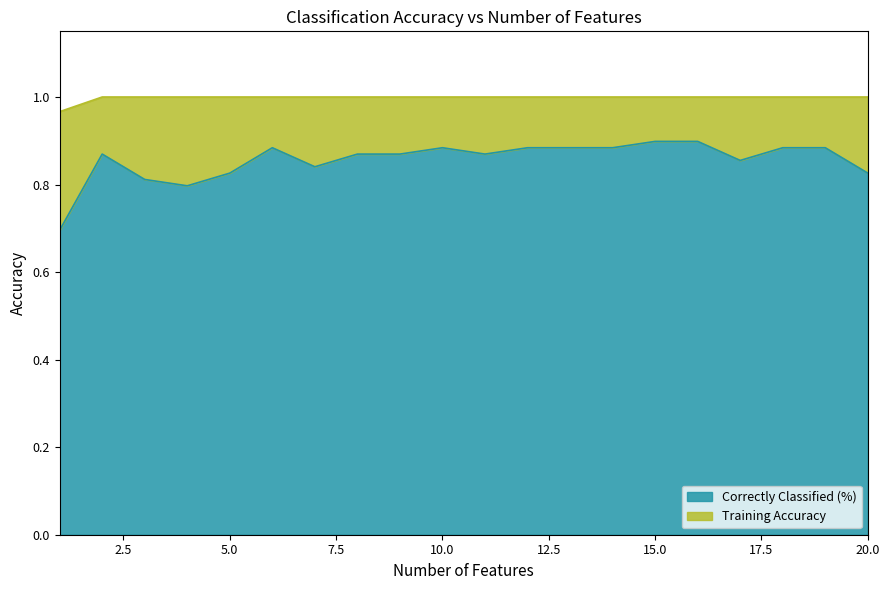

What is the sum of the Correctly Classified (%) values at 4 and 8?

1.7